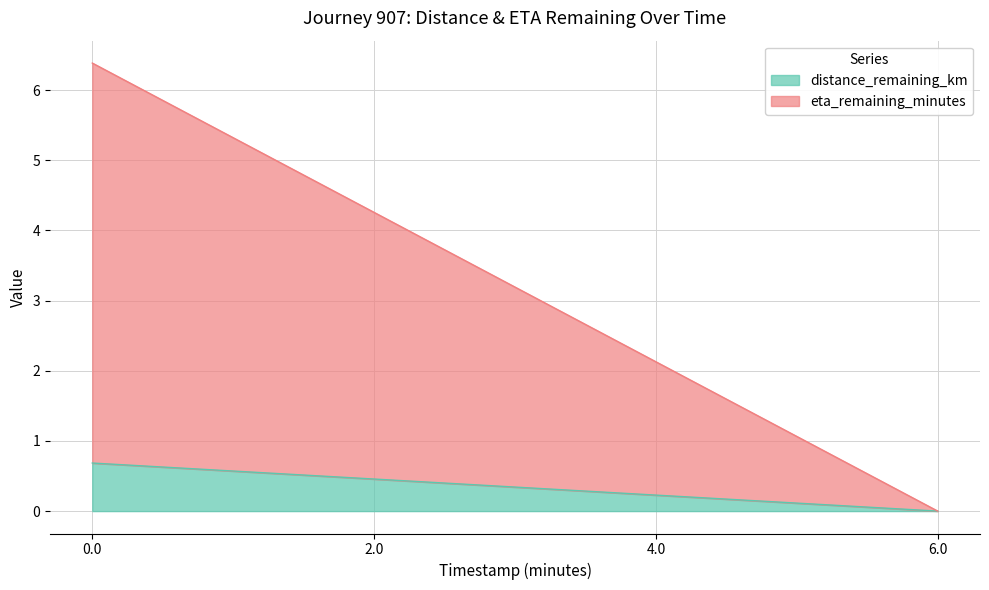

What is the average value of the distance_remaining_km series?

0.3